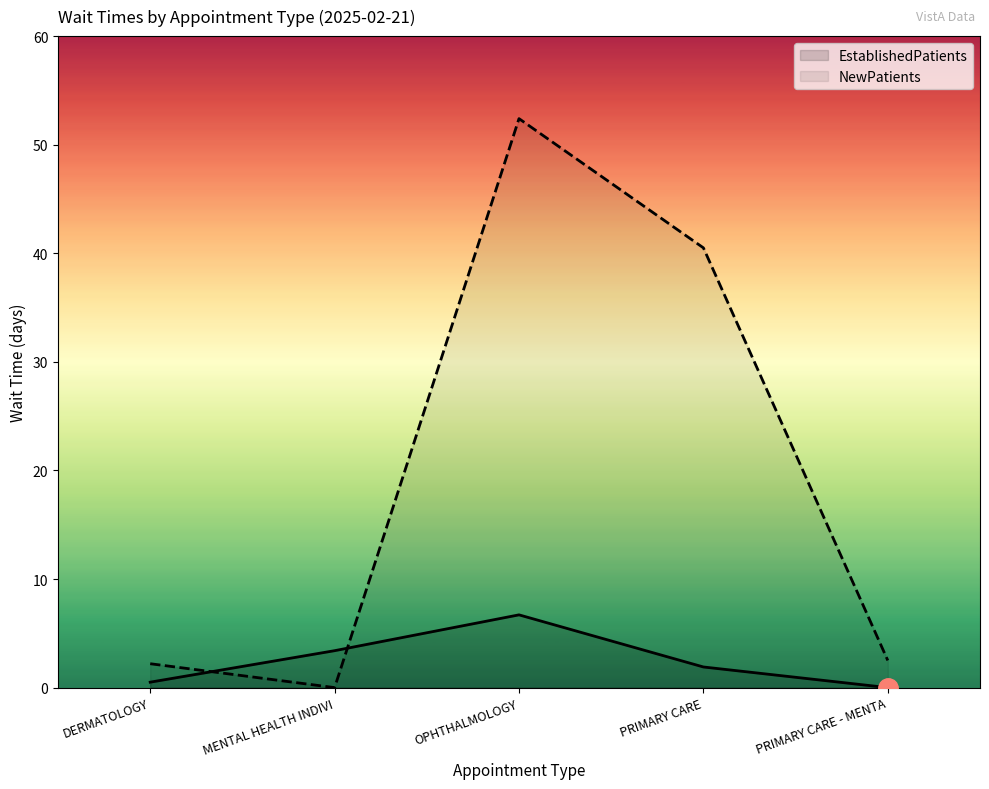

Which series has the widest spread of values?

NewPatients